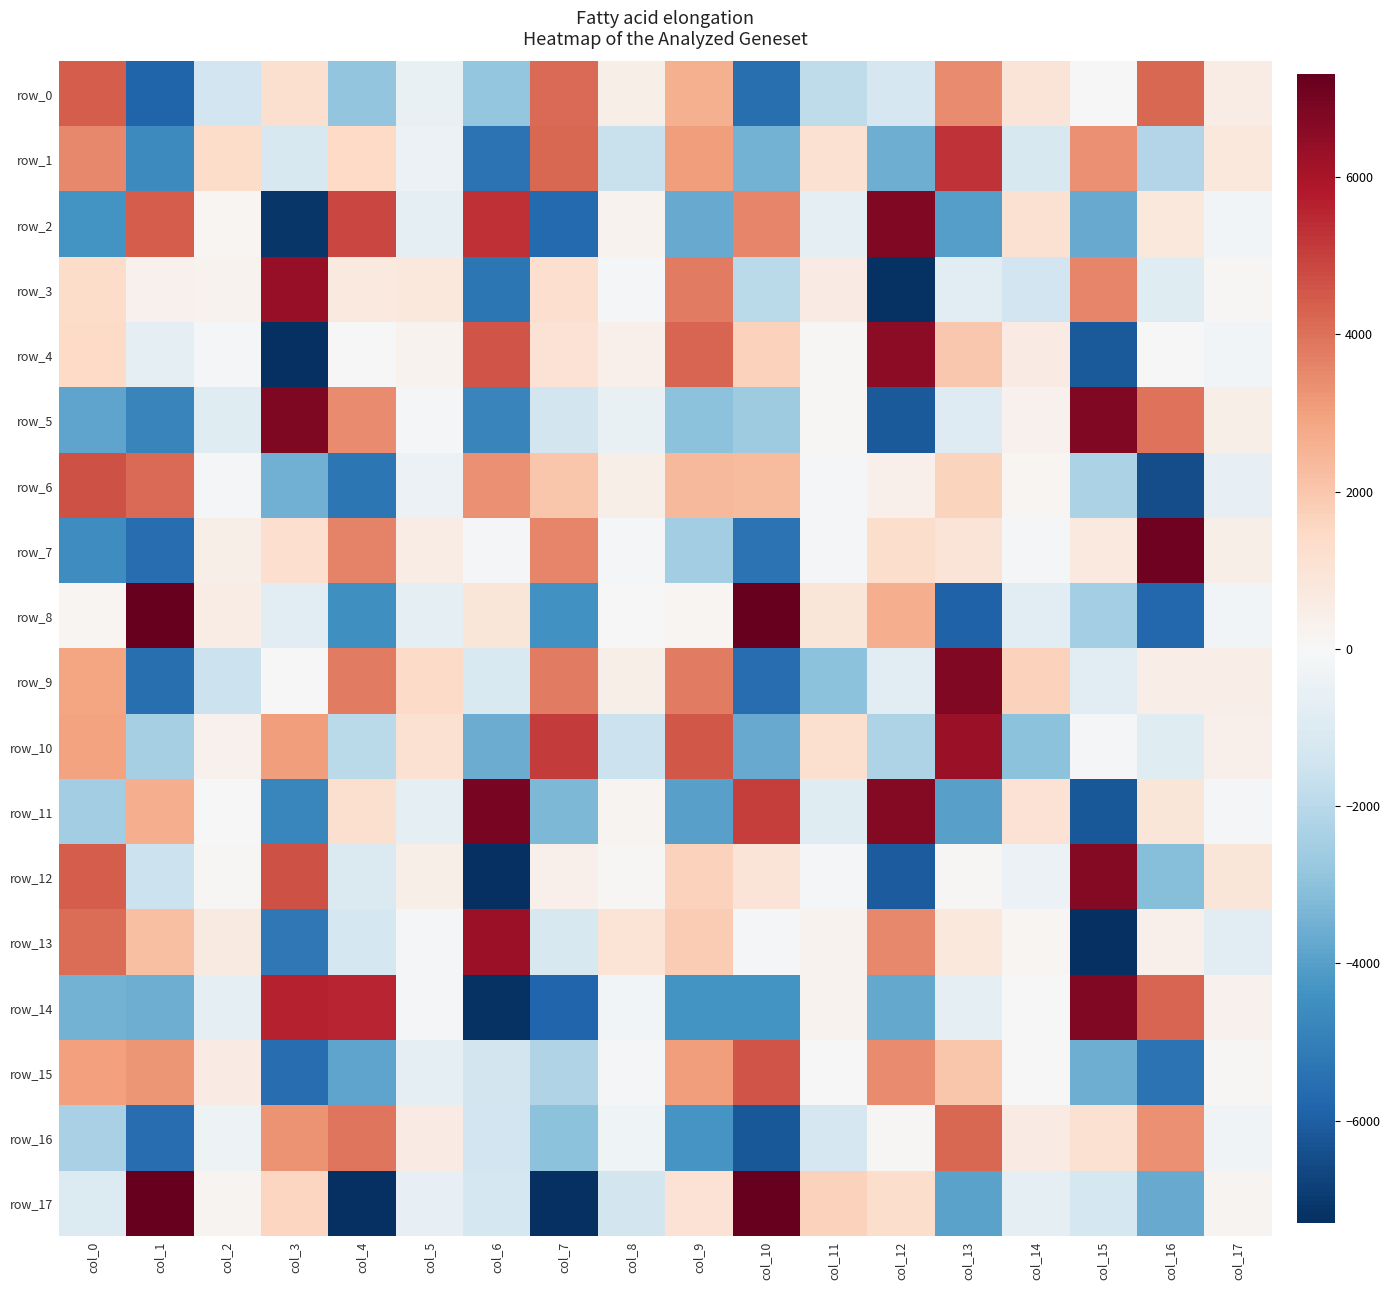

Which series has the largest total across all categories?

row_4